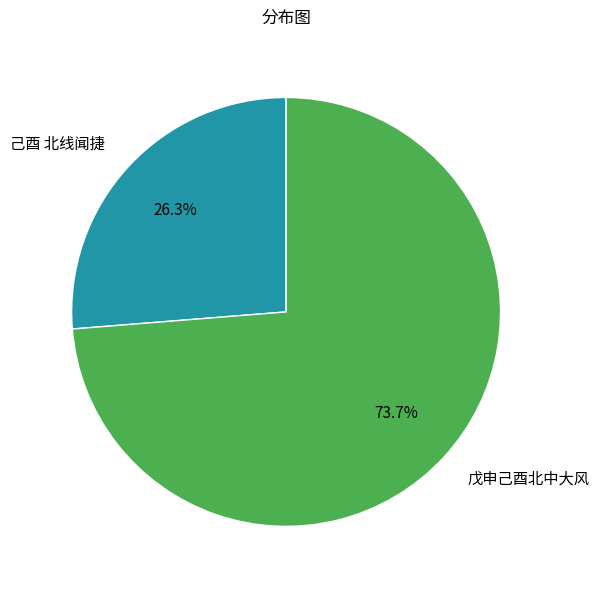

To the nearest percent, what is the difference between the largest and smallest slice percentages?

47%